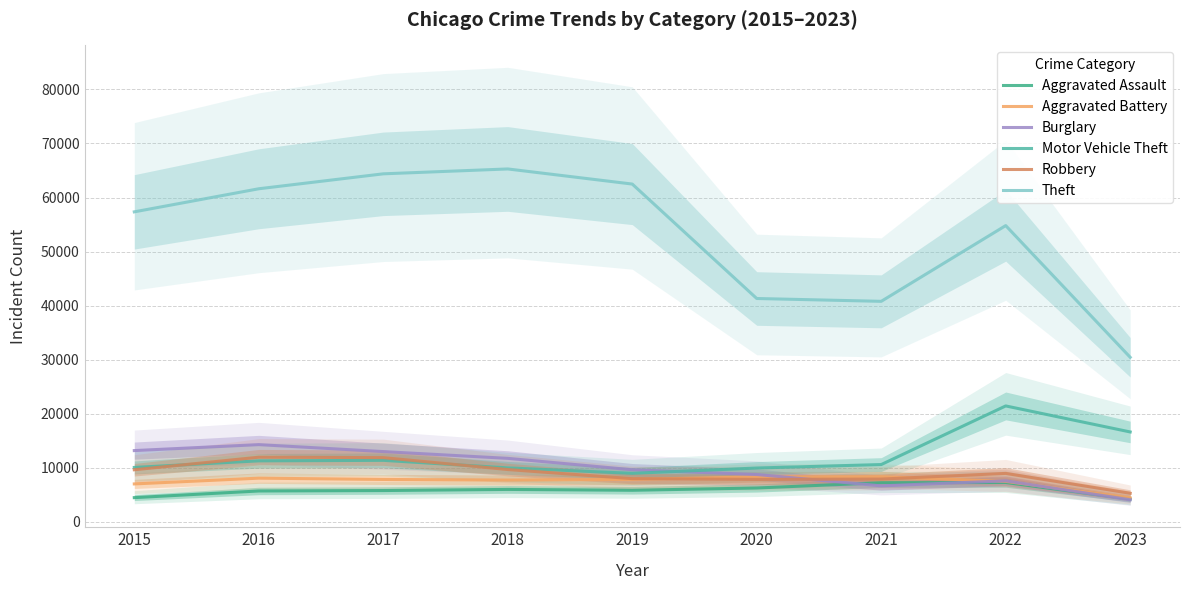

How many lines are shown in the chart?

6